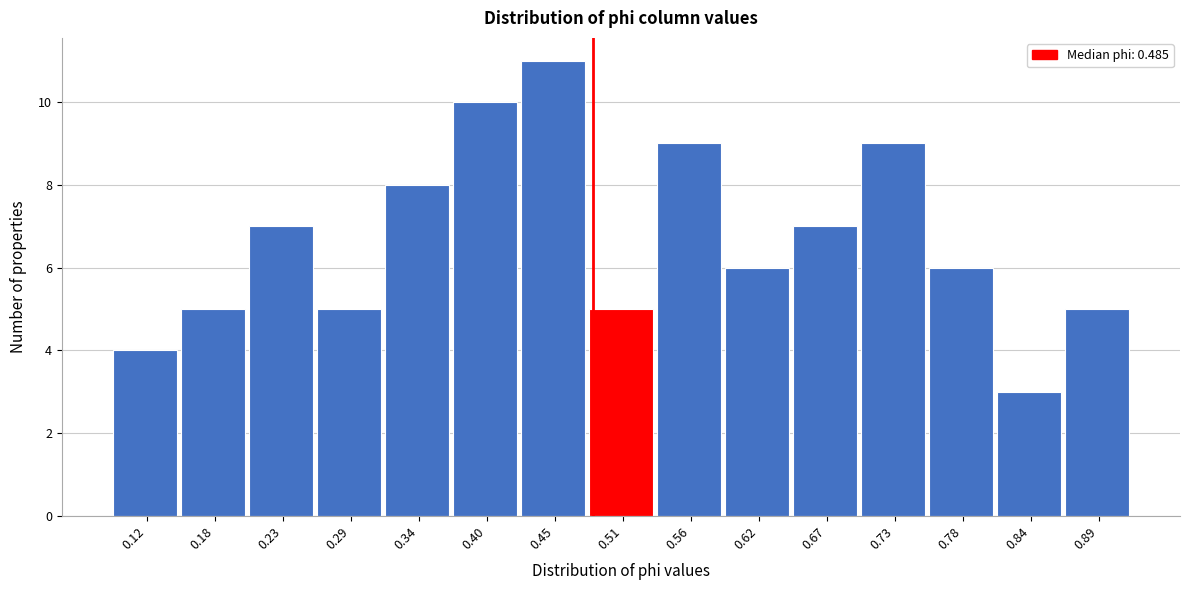

Over which range of the x-axis is the bar tallest?

0.43 to 0.48